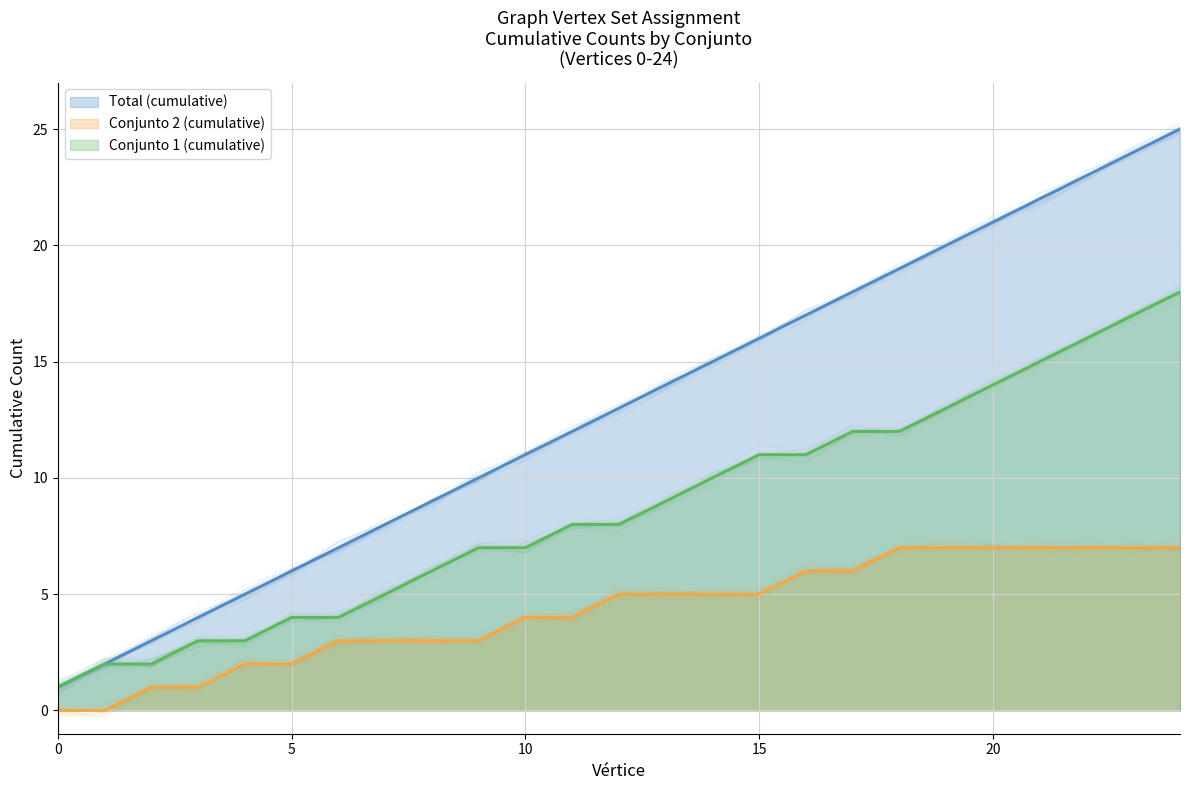

Reading left to right, what are all the values shown in this chart?

Conjunto 1 (cumulative): 1.1	1.8	2.2	3.0	3.0	4.1	4.0	5.1	6.0	6.9	7.1	7.8	8.0	9.0	10.0	11.0	10.7	11.9	12.0	13.0	13.8	15.2	15.9	17.1	18.1
Conjunto 2 (cumulative): 0.2	0.2	0.9	0.9	2.0	1.8	2.9	2.8	2.9	3.0	4.0	4.2	4.9	5.1	5.0	5.0	6.1	5.8	7.1	7.0	7.1	7.0	7.4	6.9	6.9
Total (cumulative): 1.0	2.2	3.1	4.0	5.0	5.8	7.0	8.0	9.0	9.9	11.1	12.2	13.0	14.1	15.1	15.9	17.0	18.0	19.0	19.9	21.0	22.1	23.2	24.1	25.3